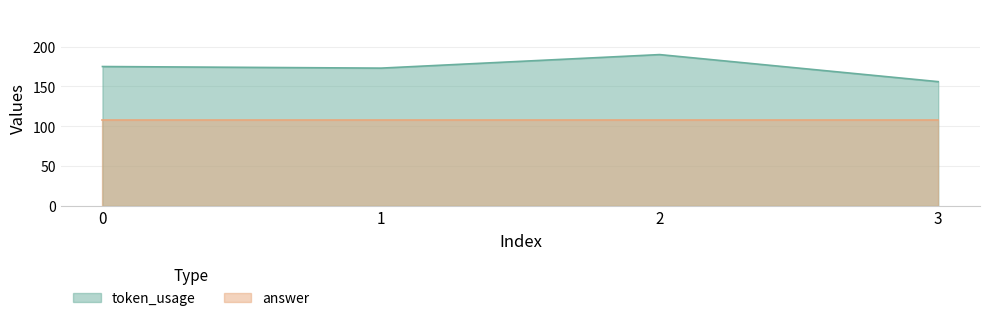

How many points are lower than both their immediate neighbors (excluding endpoints)?

1